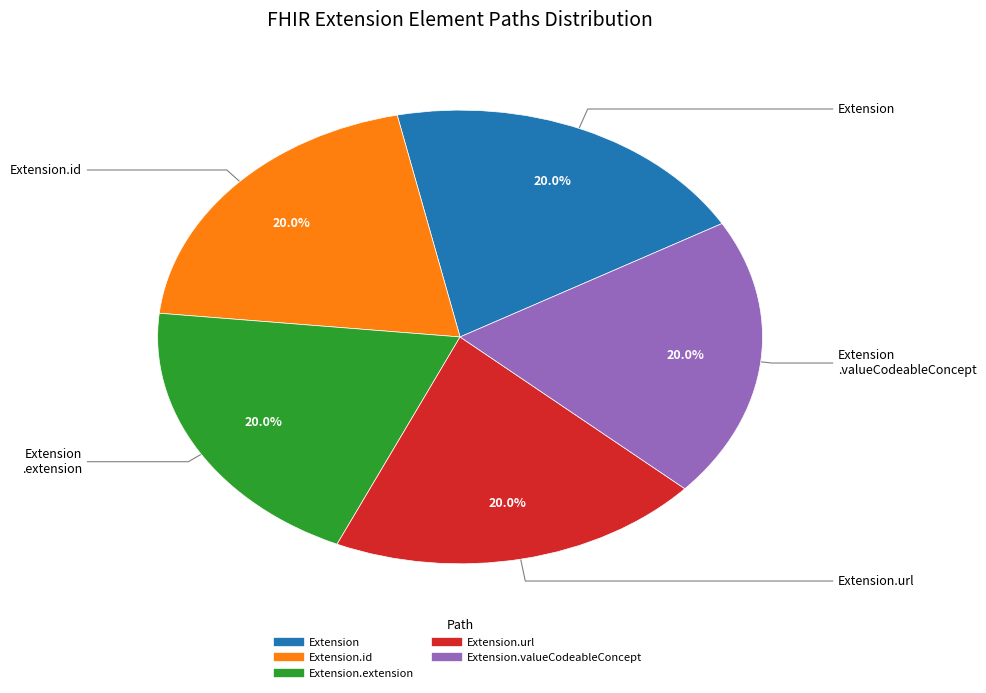

Is there any slice that represents more than half of the pie?

No